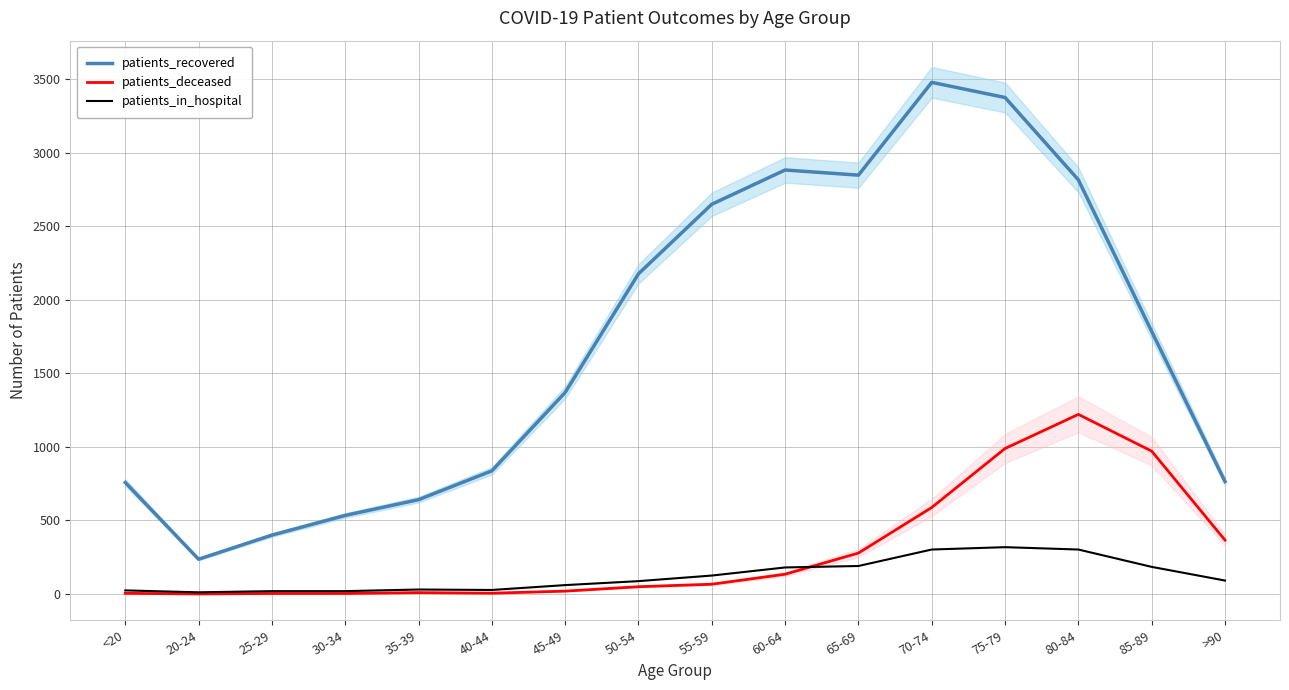

Which has a higher value, <20 or 60-64?

60-64